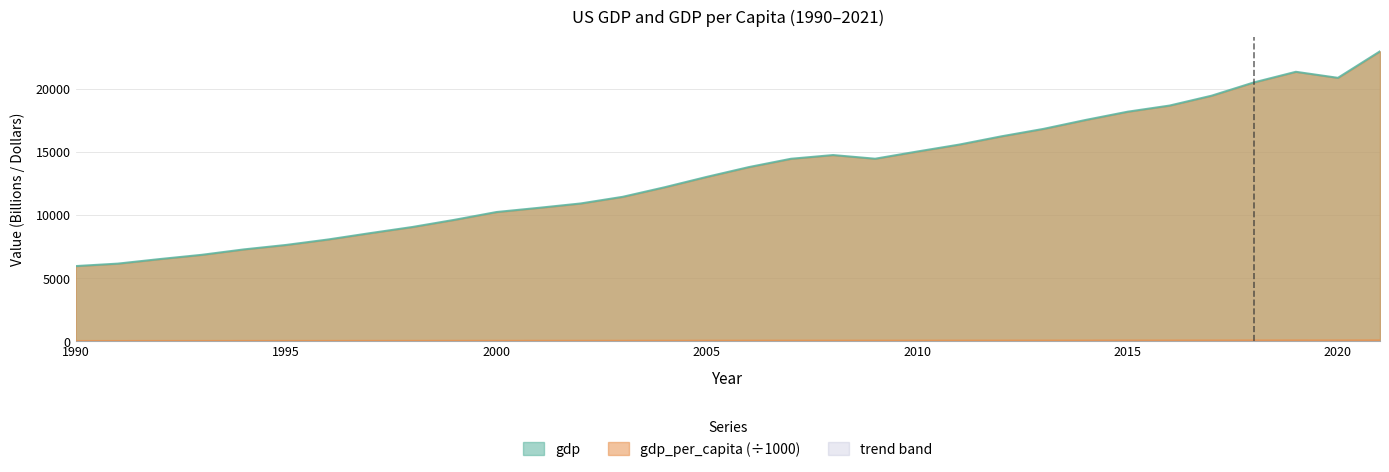

At how many categories does at least one series exceed 9288?

23